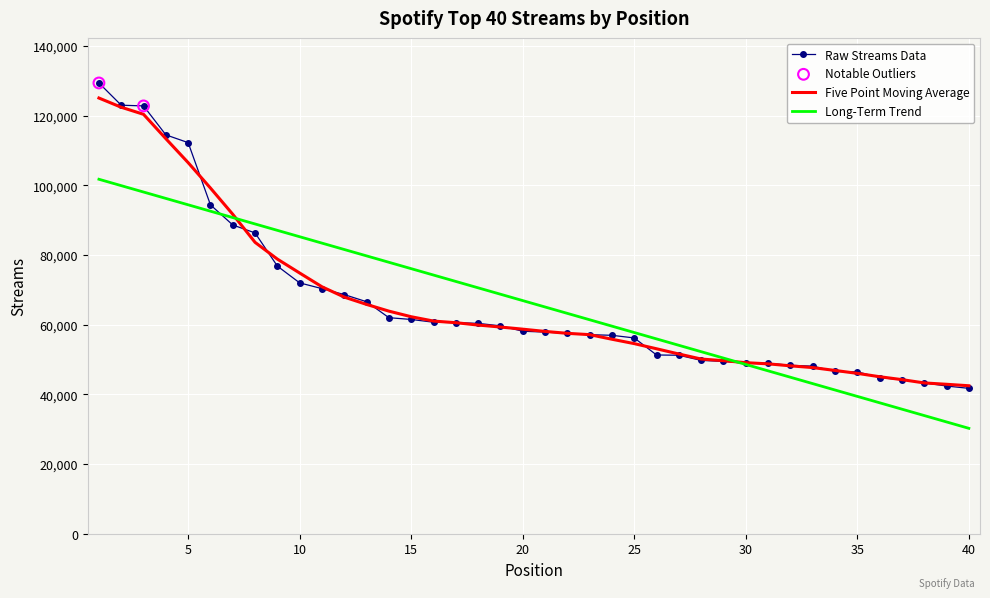

What is the greatest value displayed?

129411.0